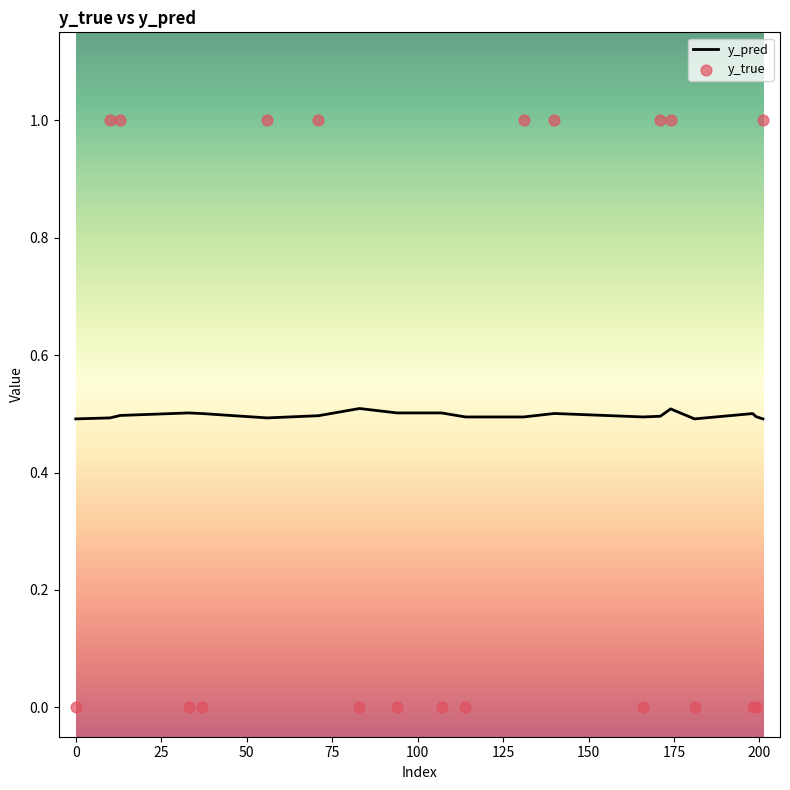

Which series reaches the minimum Y coordinate?

y_true